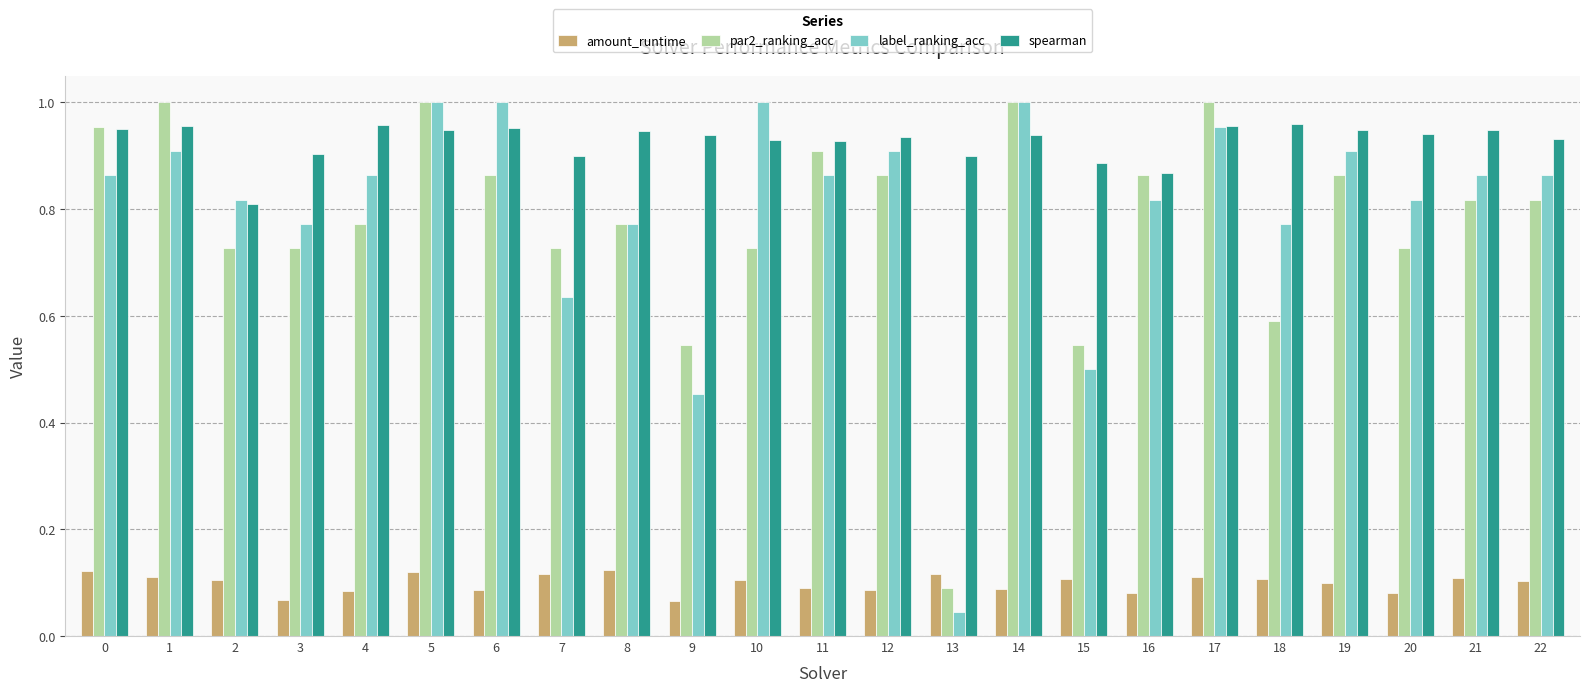

At how many categories does at least one series exceed 0?

23